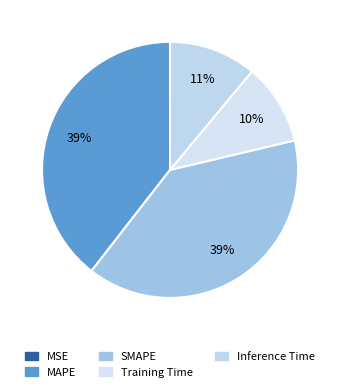

To the nearest percent, what percentage of the pie is MAPE?

39%